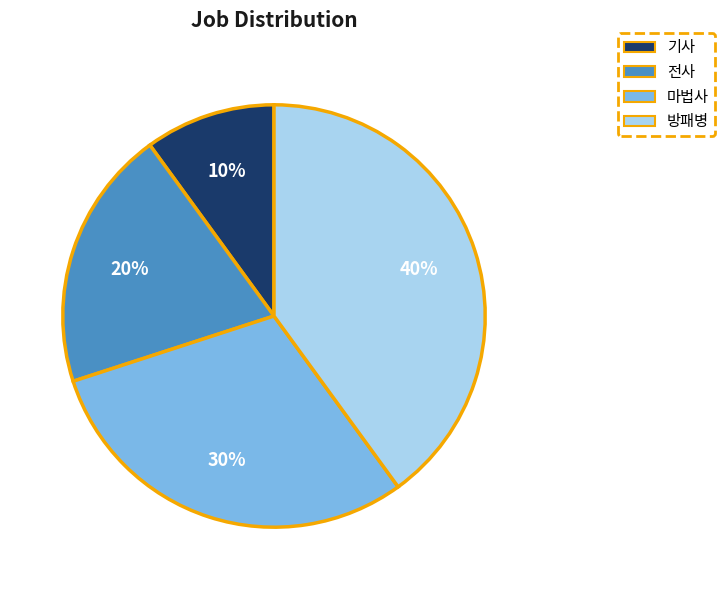

What is the ratio of the value at 방패병 to the value at 전사?

2.0